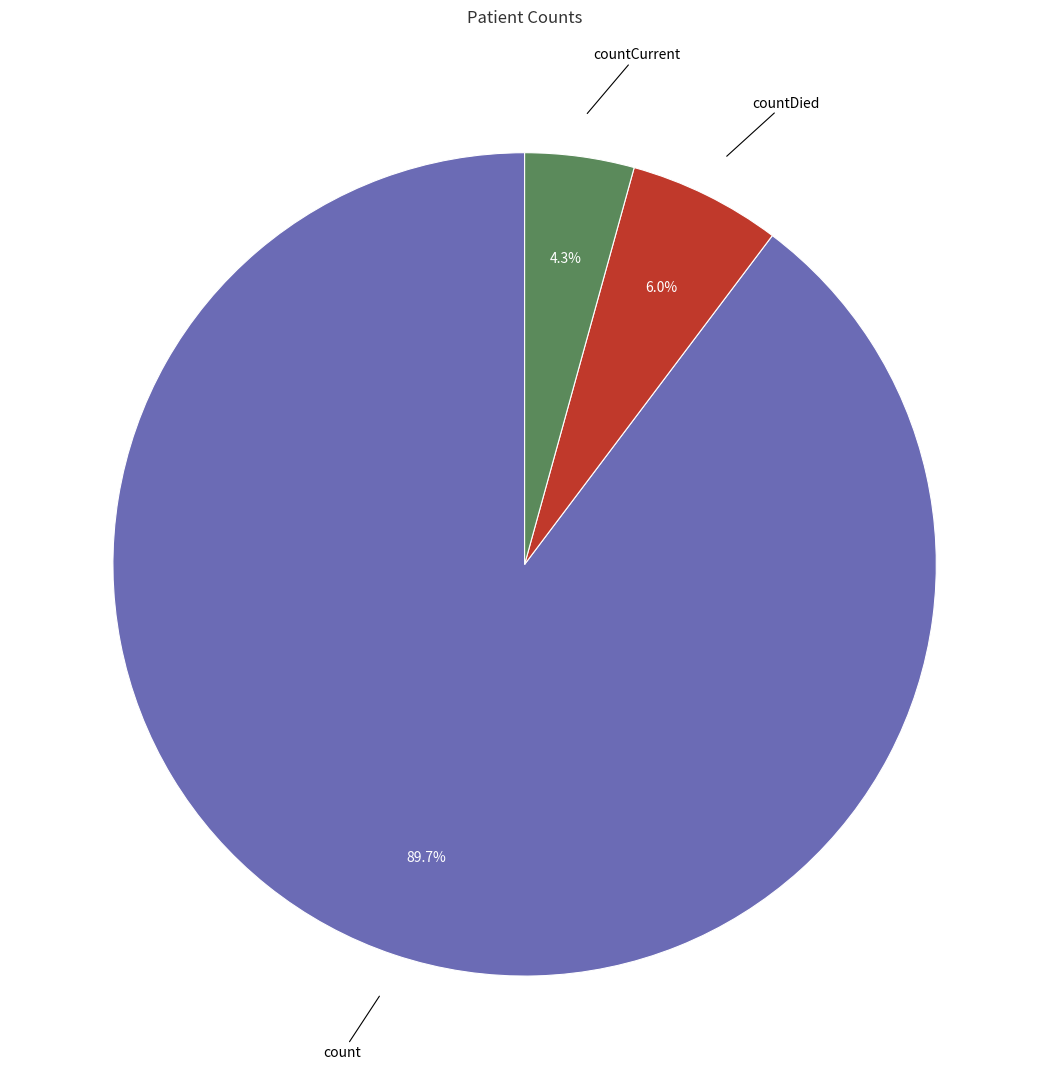

Does any single category account for the majority?

Yes